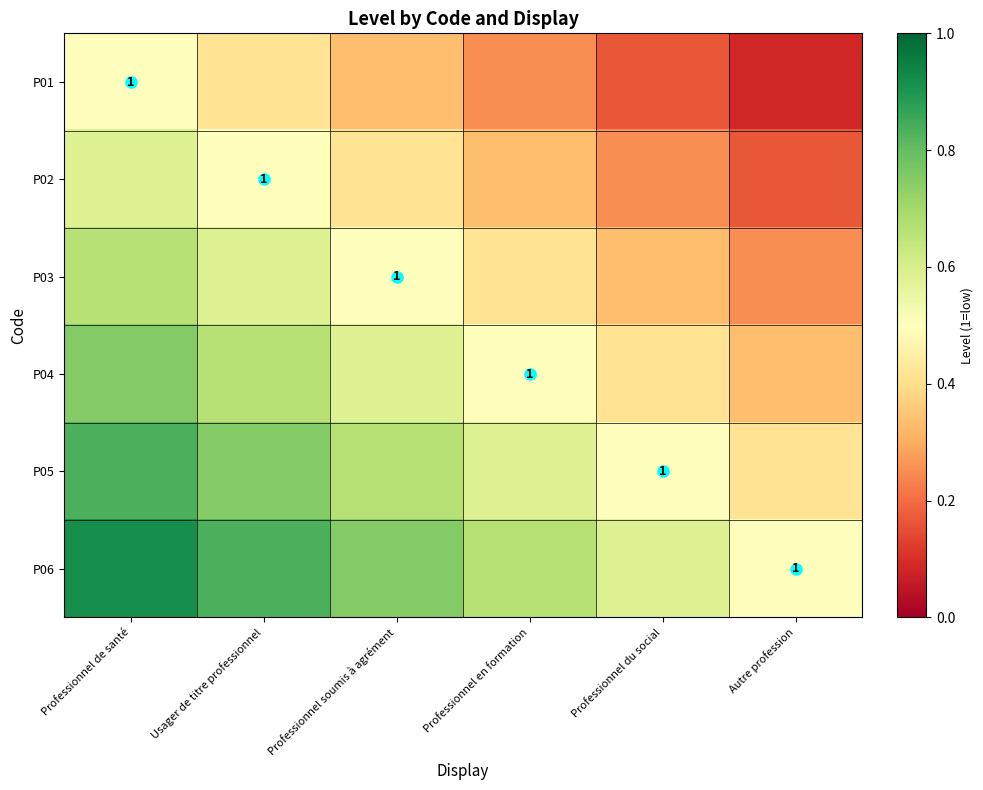

Which has a higher value, Professionnel de santé or Autre profession?

Professionnel de santé